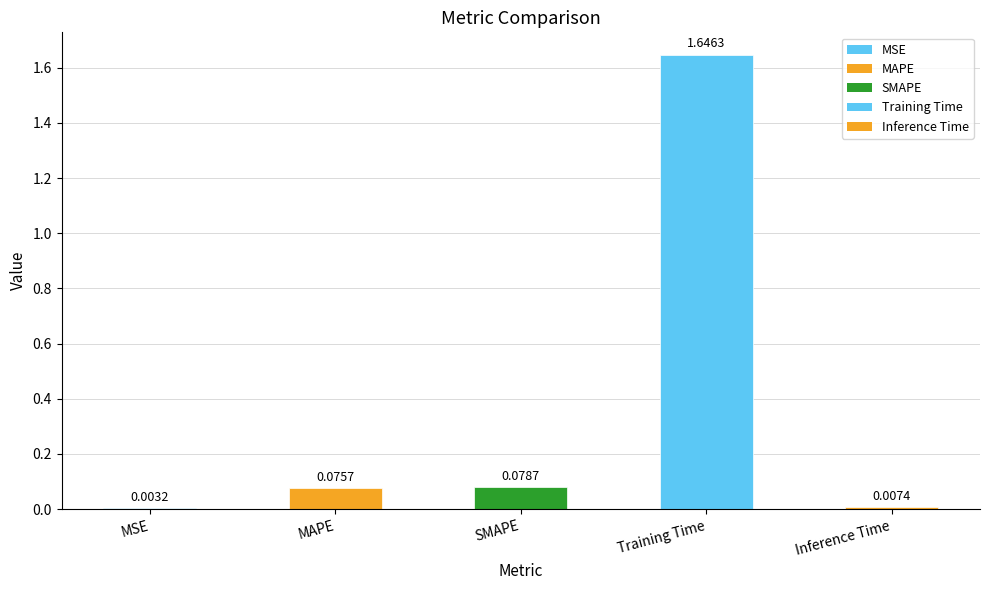

What is the change in value from MSE to MAPE?

+0.1